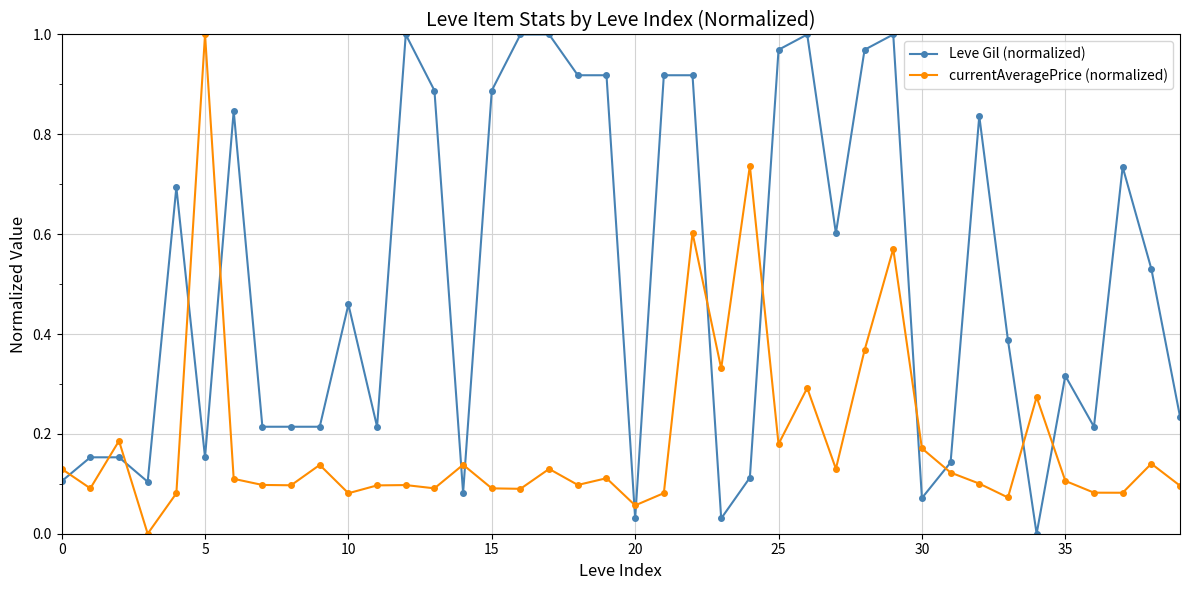

At how many categories does at least one series exceed 0?

40